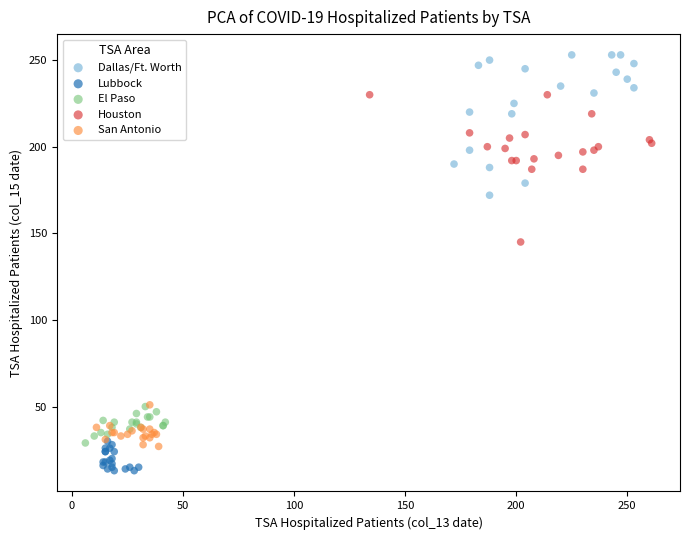

Which series contains the lowest Y value?

Lubbock